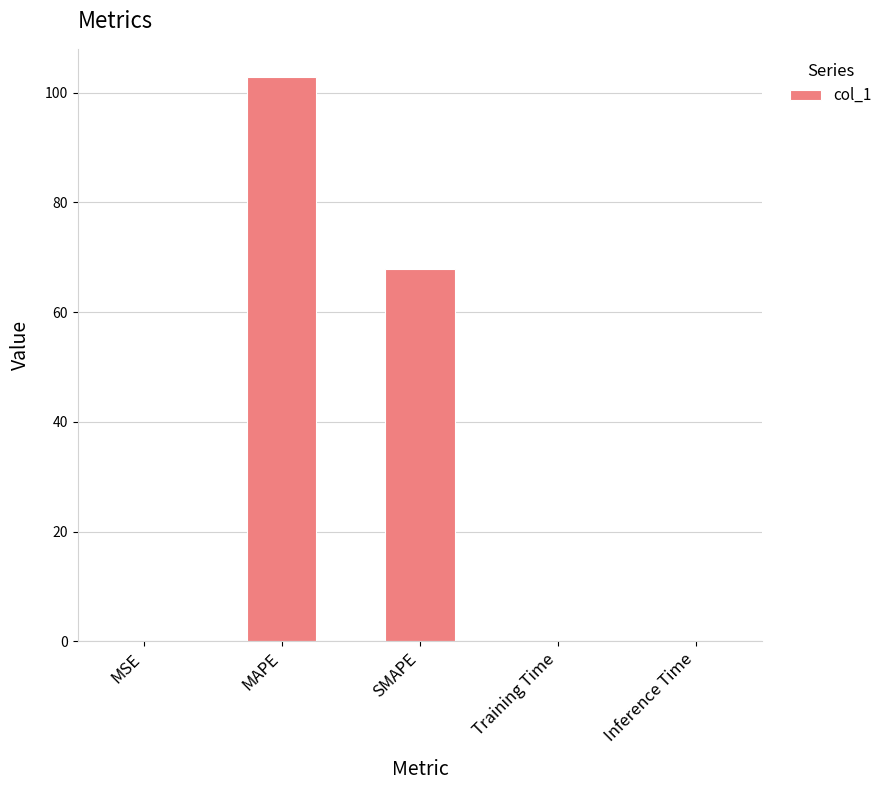

What is the sum of all values?

170.8